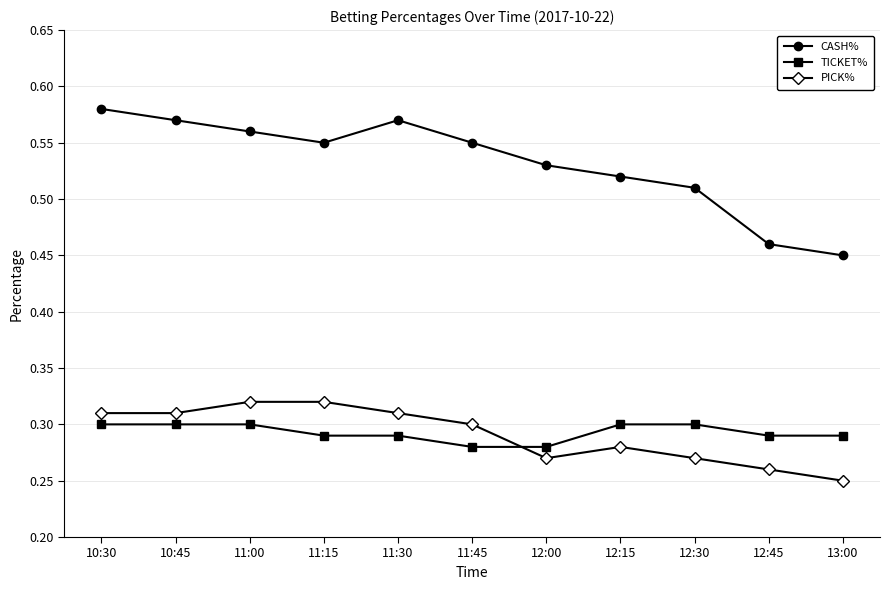

What is the sum of all TICKET% values?

3.2